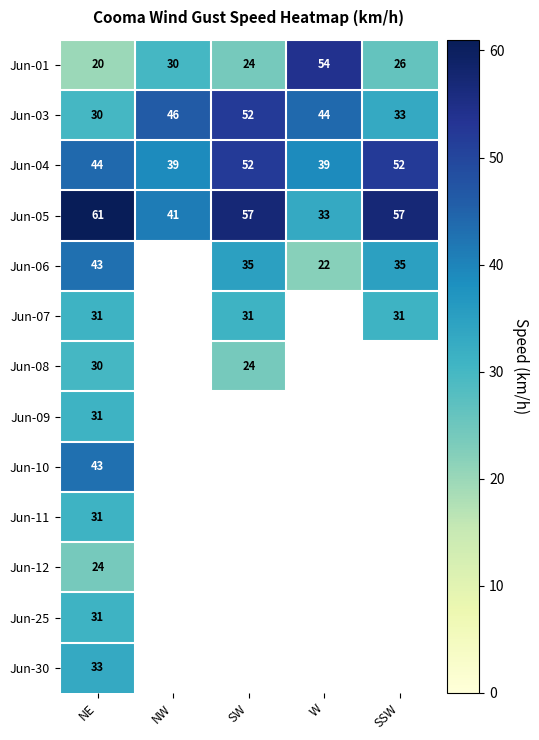

The Jun-06 series shows 17 at SW. True or false?

False